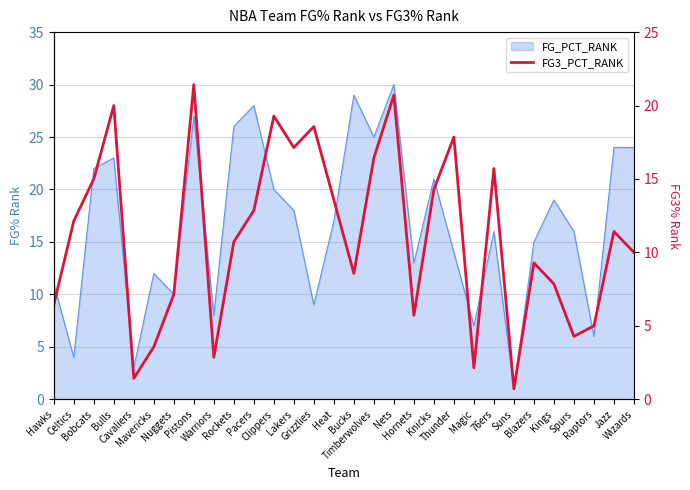

What is the difference between the second highest and minimum values?

28